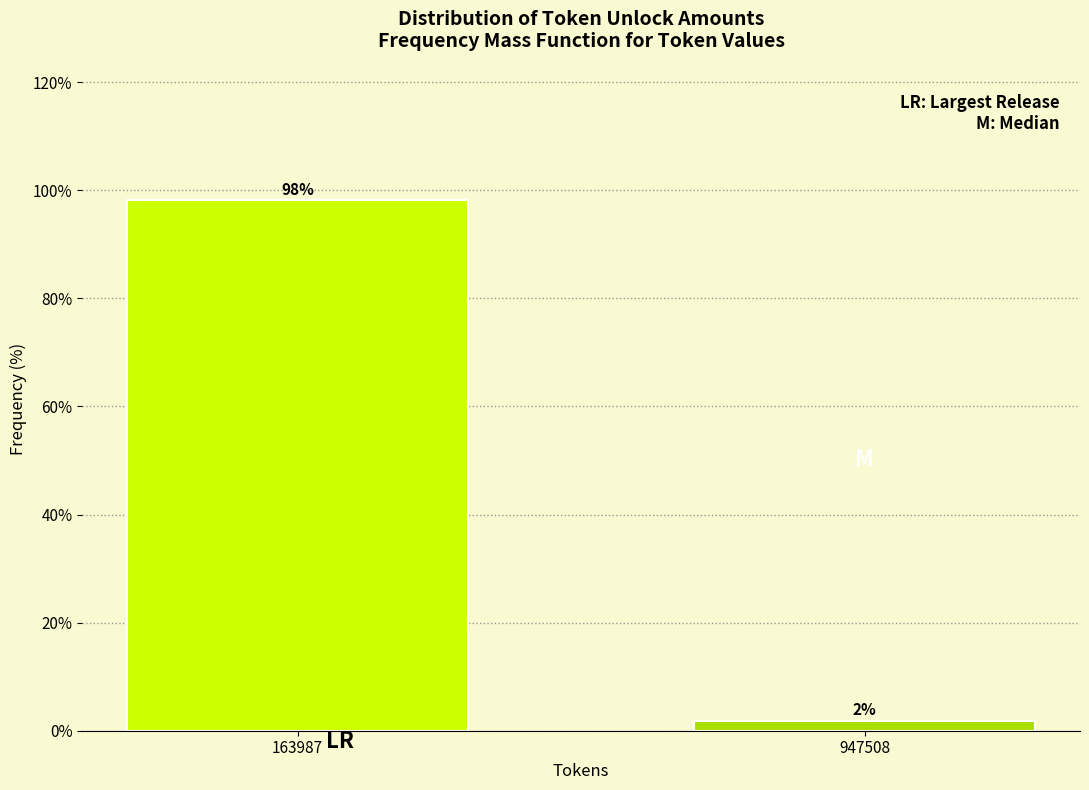

Which has a higher value, 163987 or 947508?

163987